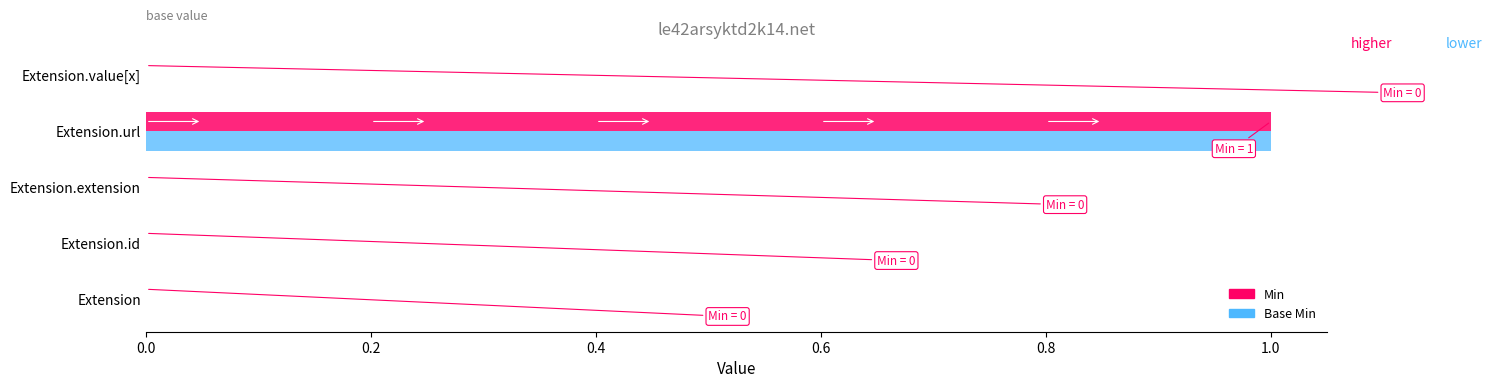

How many series are shown in this chart?

2